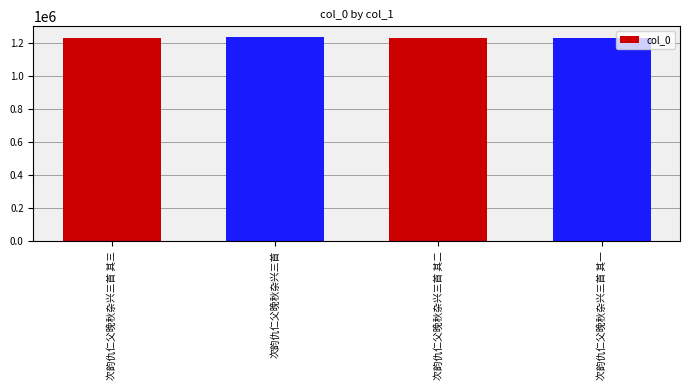

What is the label of the 3rd bar from the right?

次韵仇仁父晚秋杂兴三首